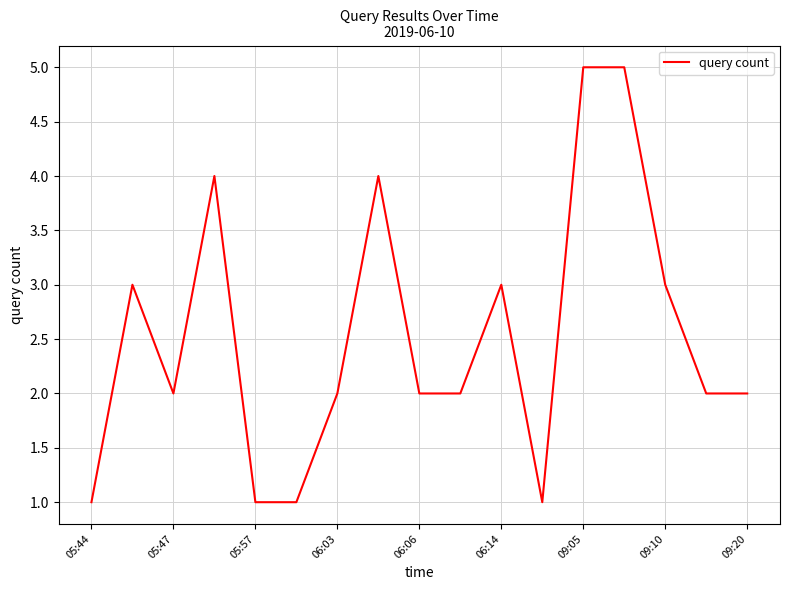

What is the maximum value shown in the chart?

5